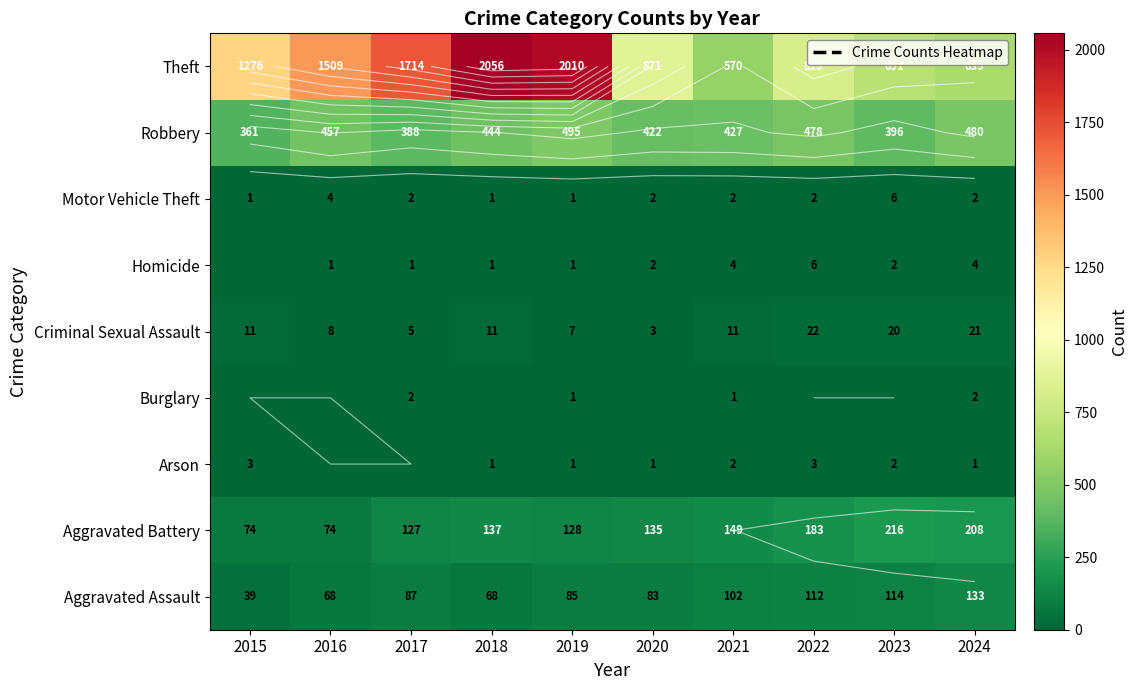

At how many categories does at least one series exceed 929?

5